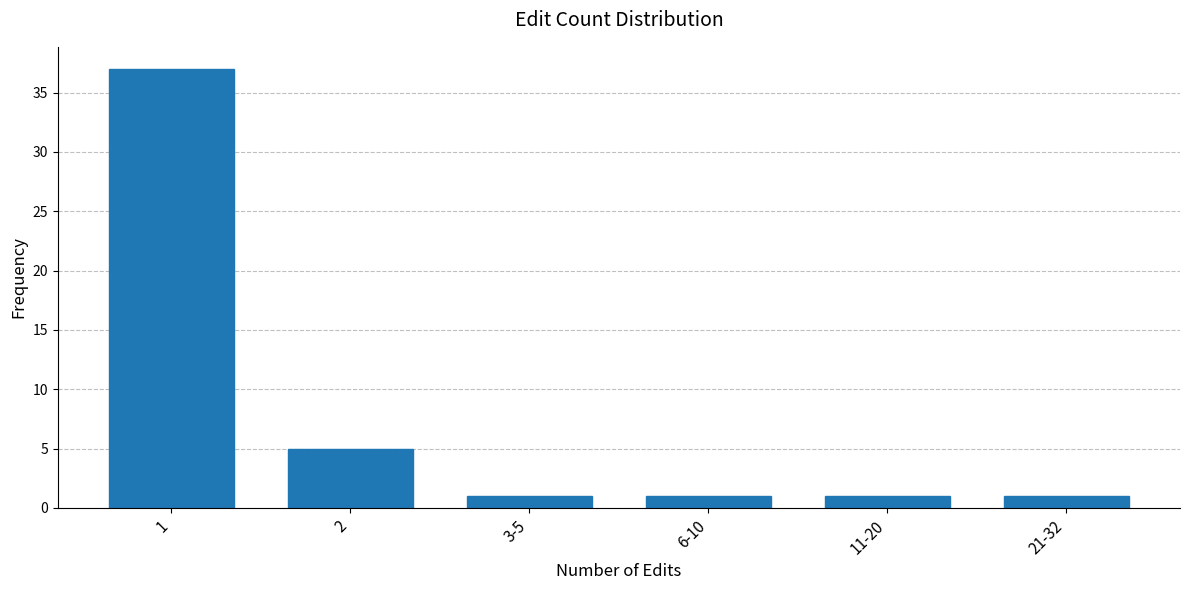

Reading left to right, what are all the values shown in this chart?

1=37	2=5	3-5=1	6-10=1	11-20=1	21-32=1